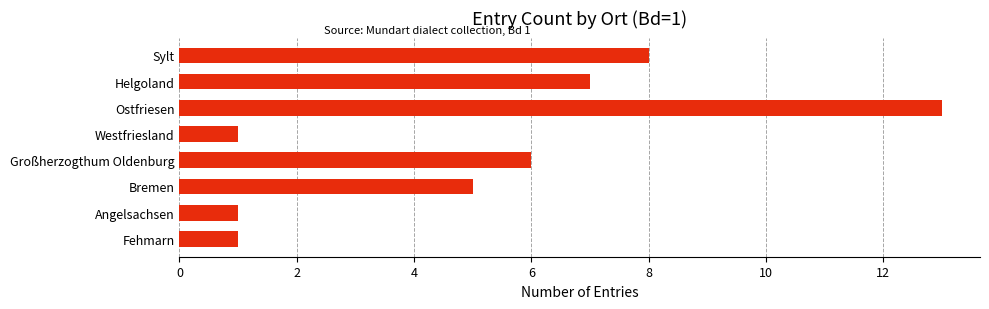

Is it true that the value at Bremen is 5?

True